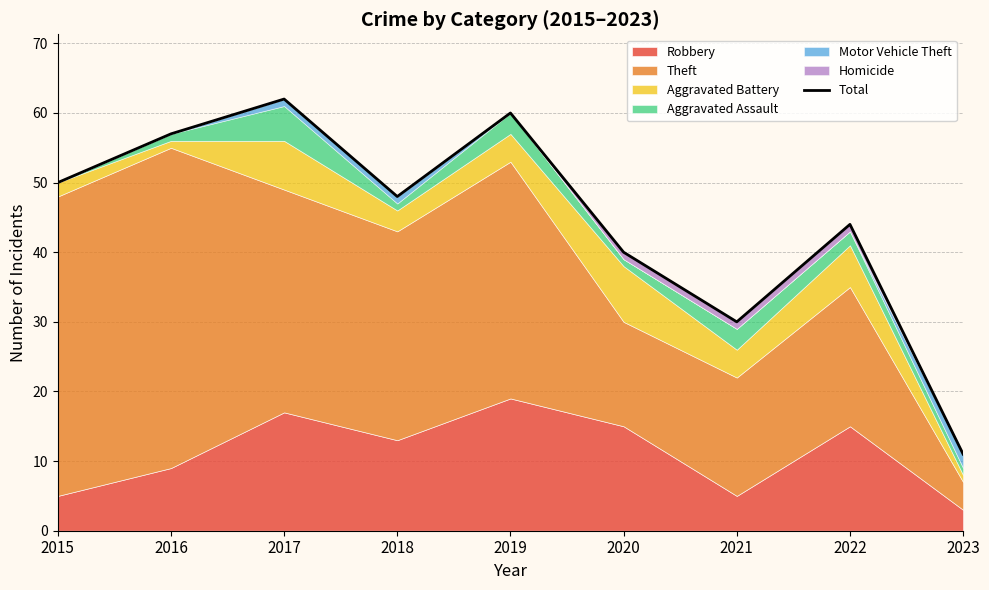

List the labels in order of value, smallest first.

2023, 2021, 2020, 2022, 2018, 2015, 2016, 2019, 2017